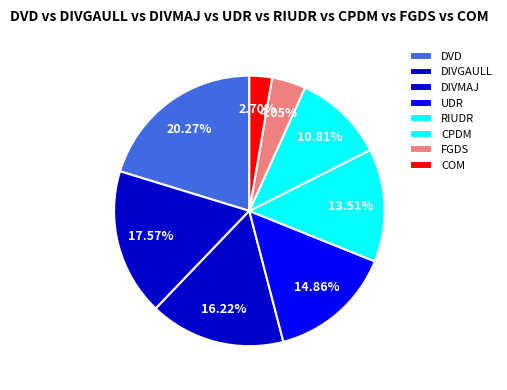

Count the number of slices in the pie.

8